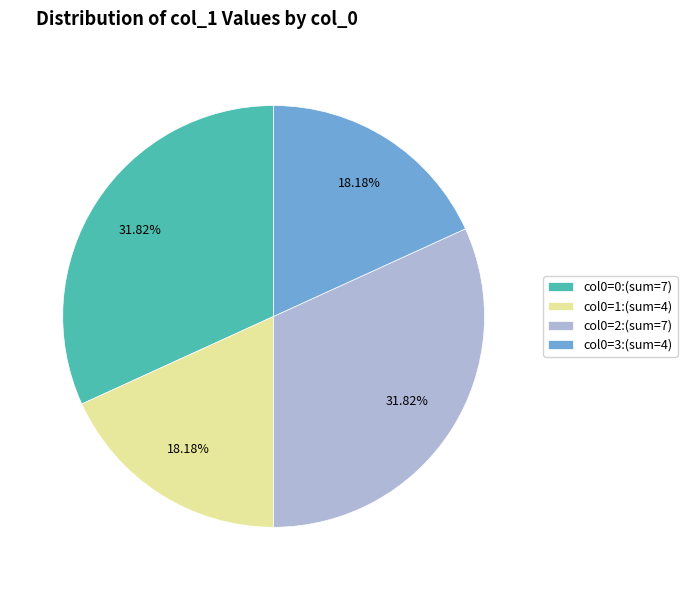

Does any single category account for the majority?

No